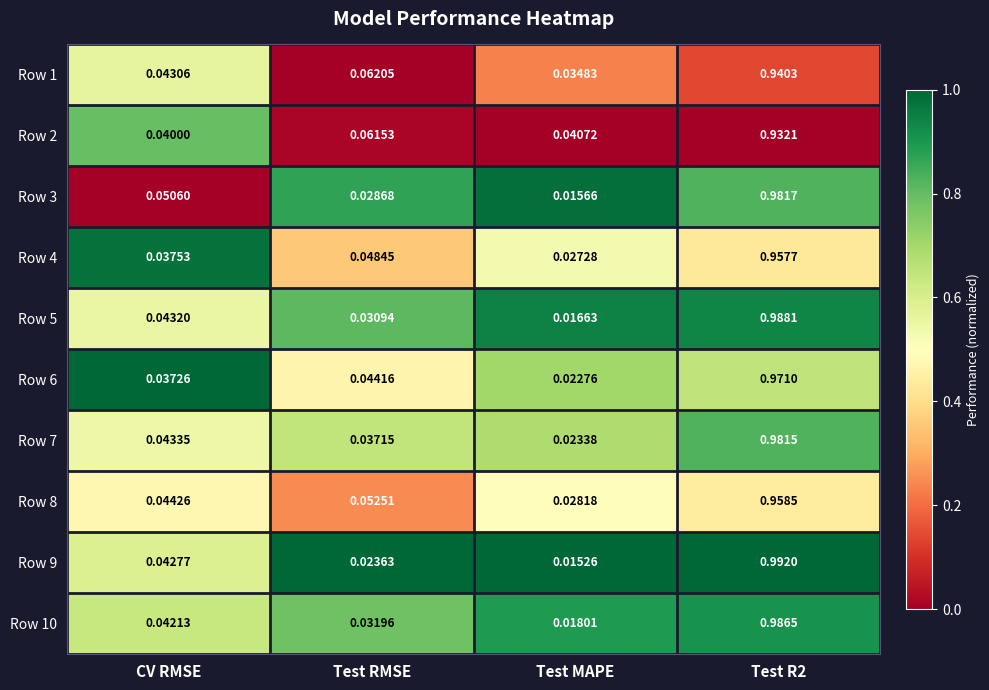

At which label does Row 1 reach its minimum?

Test MAPE